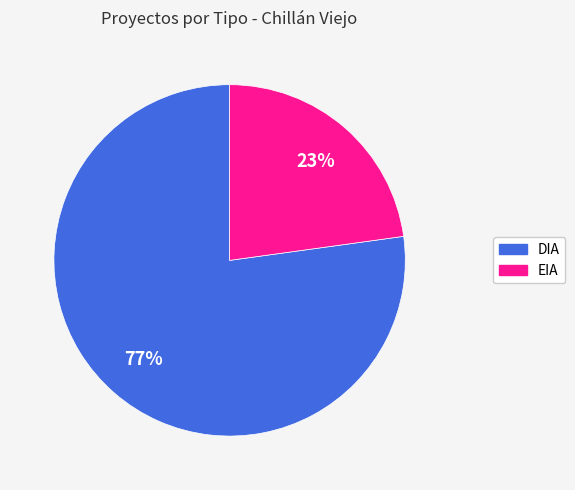

The EIA slice represents 23% of the pie. True or false?

True